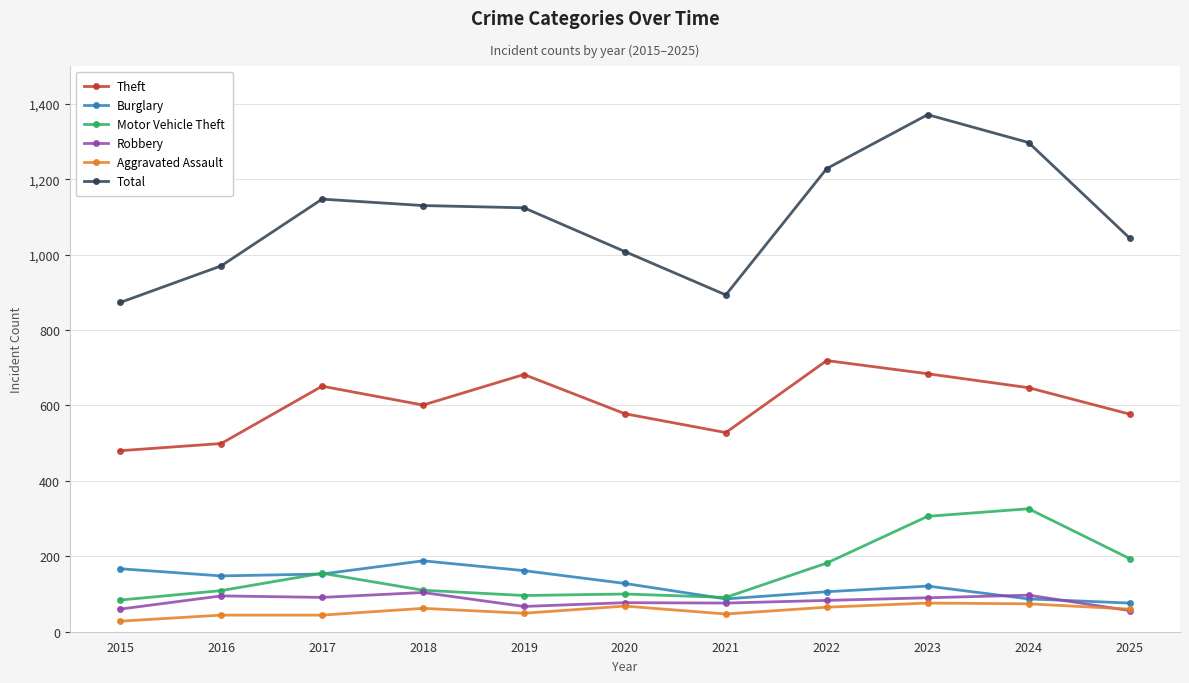

What are all the series names shown in the legend?

Theft, Burglary, Motor Vehicle Theft, Robbery, Aggravated Assault, Total